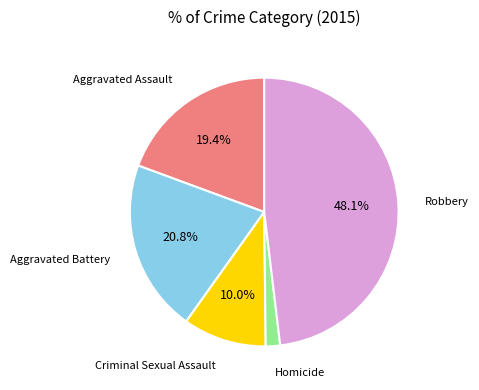

To the nearest percent, what percentage of the pie is Aggravated Assault?

19%